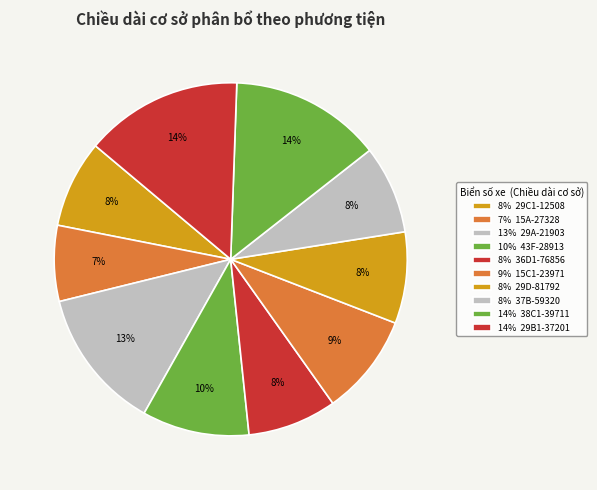

Rank the categories by value from lowest to highest.

15A-27328, 29C1-12508, 37B-59320, 36D1-76856, 29D-81792, 15C1-23971, 43F-28913, 29A-21903, 38C1-39711, 29B1-37201